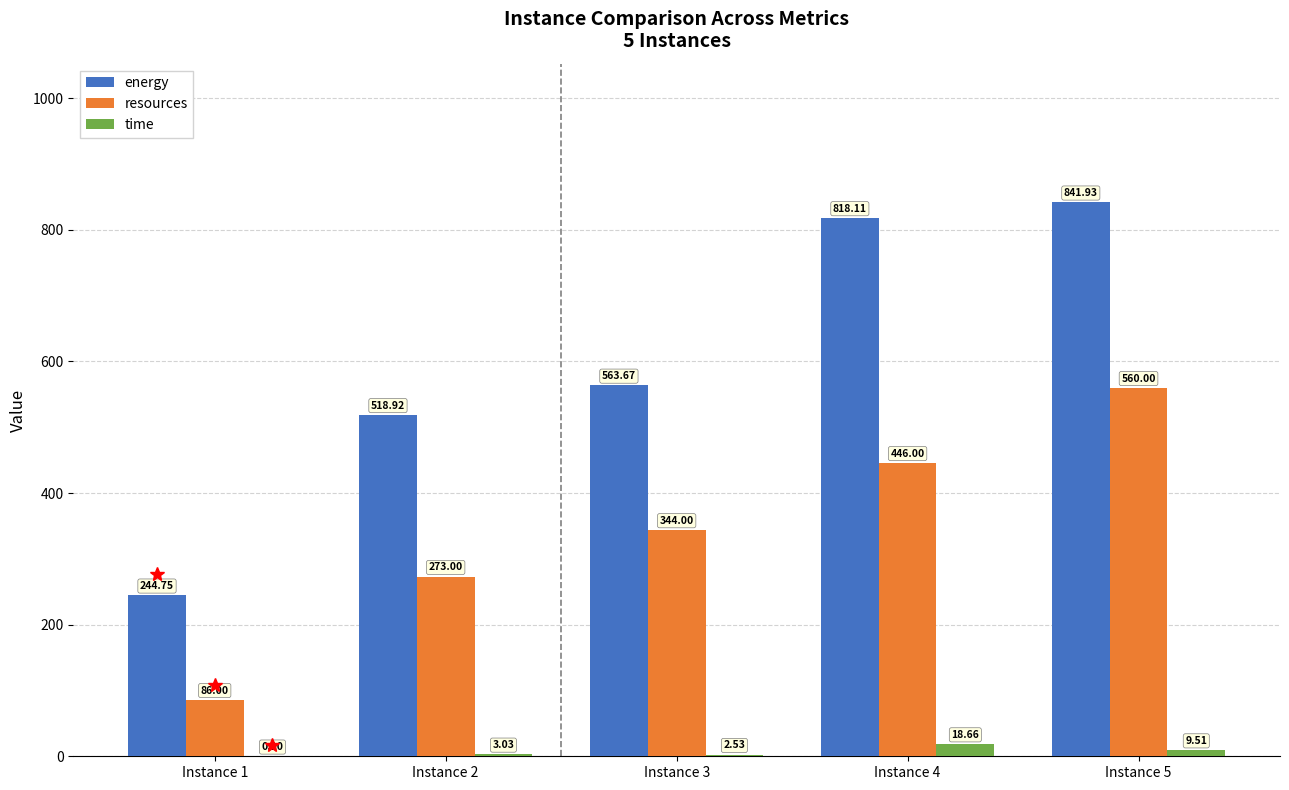

Where is energy nearest to the value 543?

Instance 3